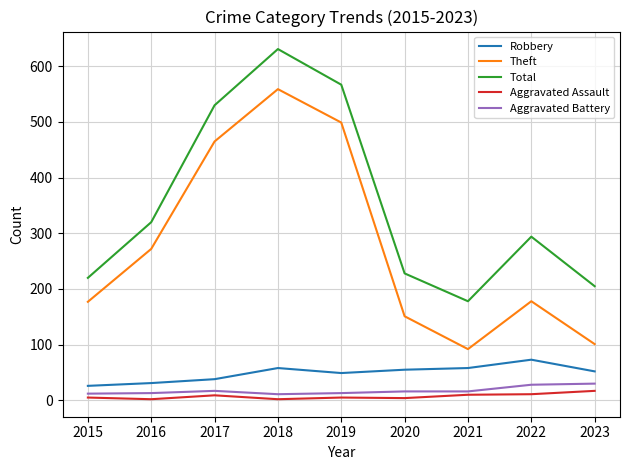

At which label does Total reach its minimum?

2021